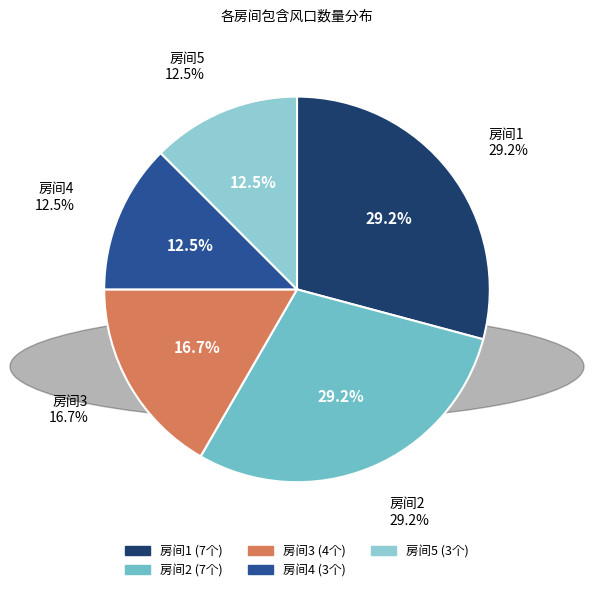

The 房间1 slice represents 17% of the pie. True or false?

False